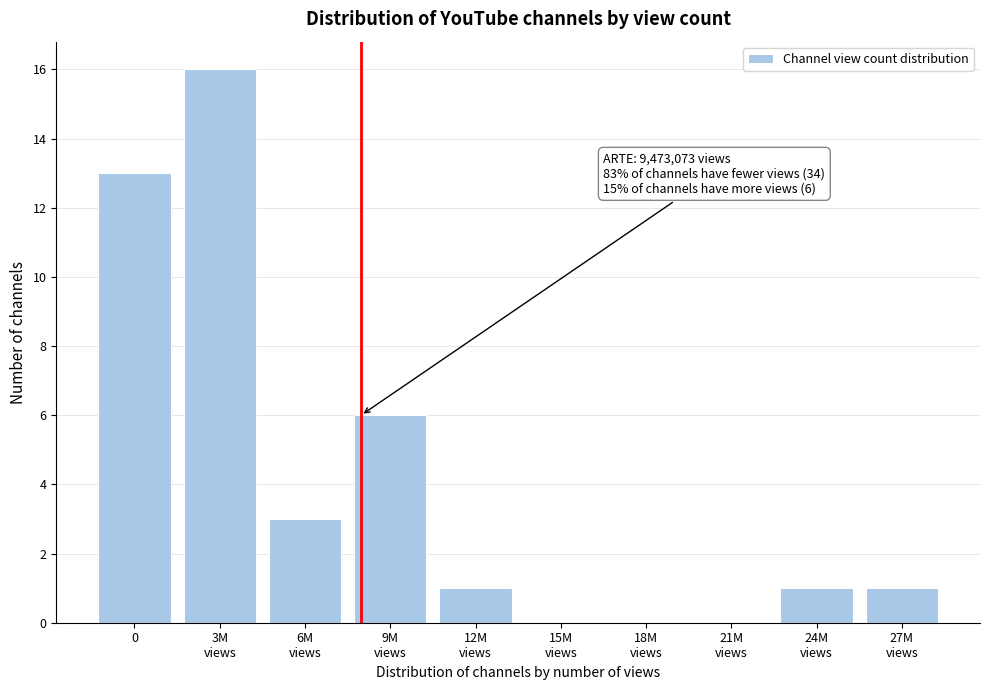

What is the greatest value displayed?

16